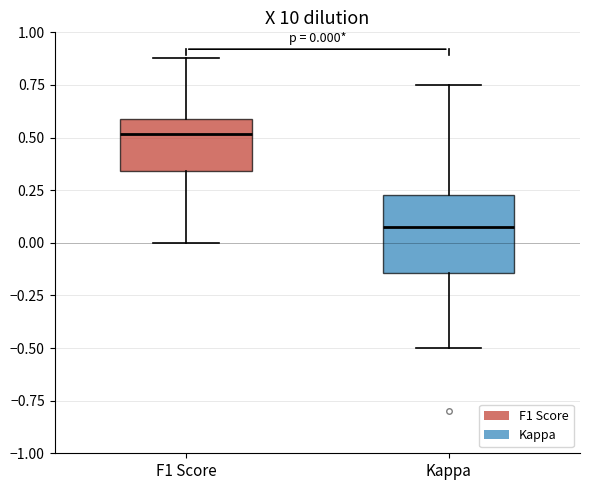

Which box is the tallest, from its lower edge to its upper edge?

Kappa